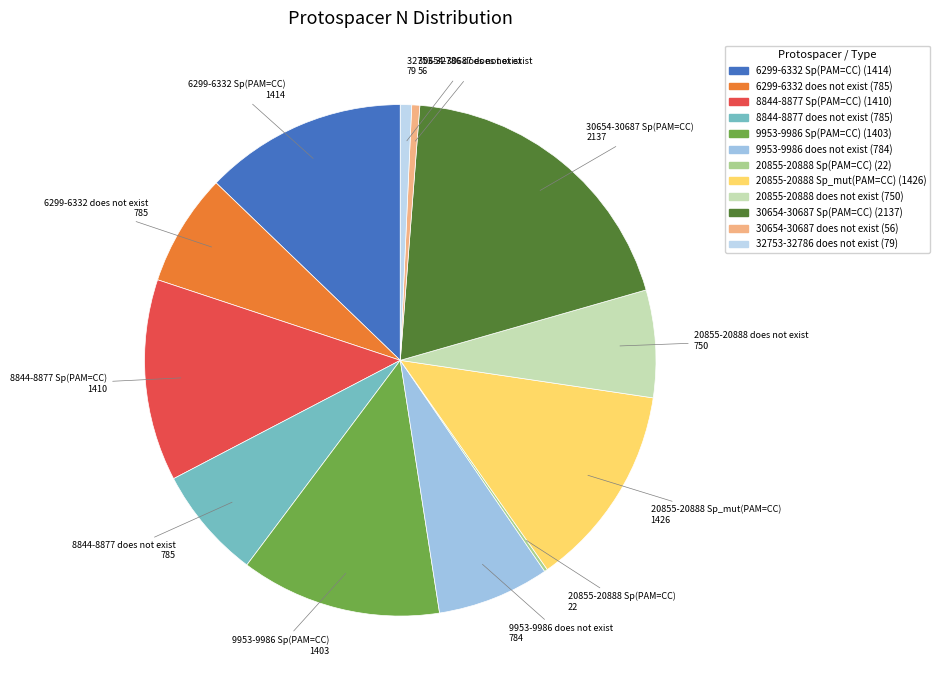

Is there a majority slice in this chart?

No